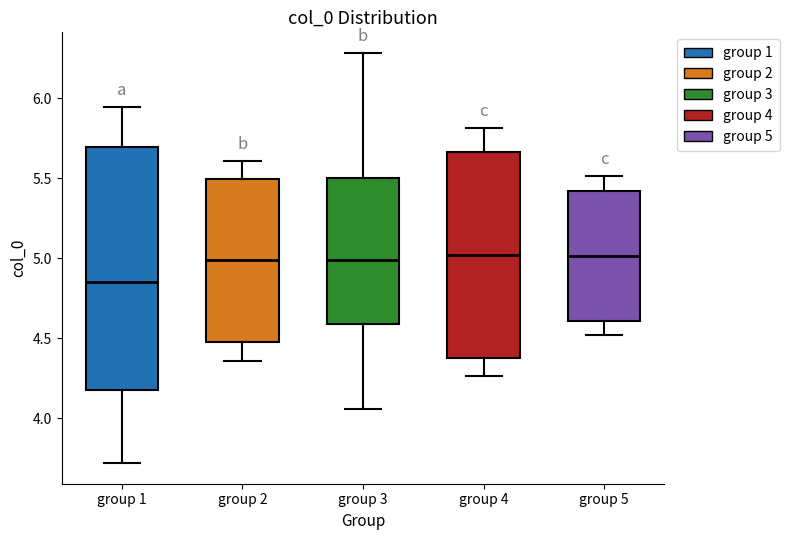

Where is the lower edge of the box for group 3 on the y-axis? The values are not printed on the chart, so give them approximately, as read against the axis.

4.60